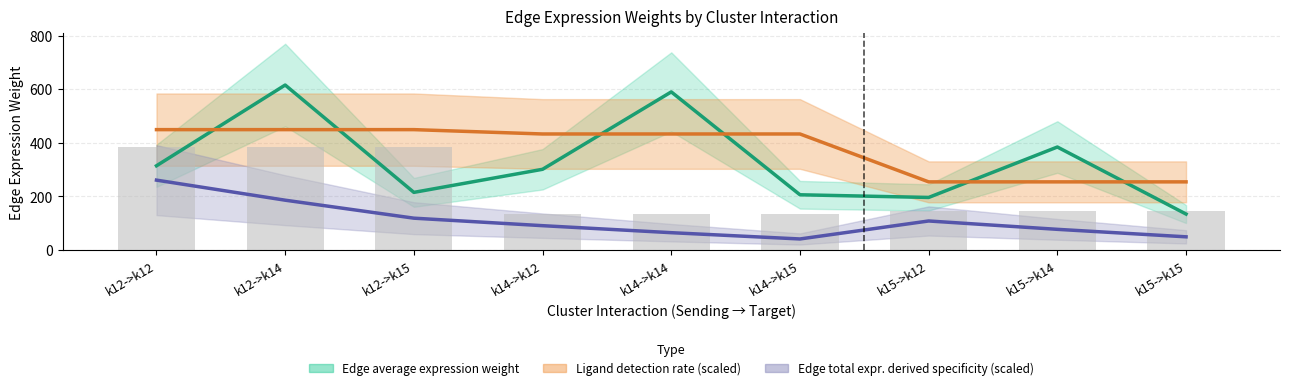

Does the chart contain stacked bars?

No